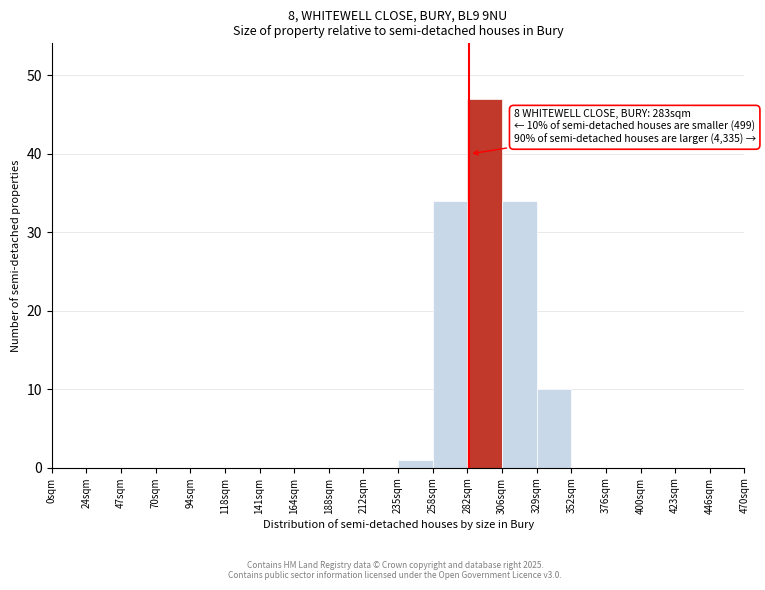

Over which range of the x-axis is the bar tallest?

282.0 to 305.5